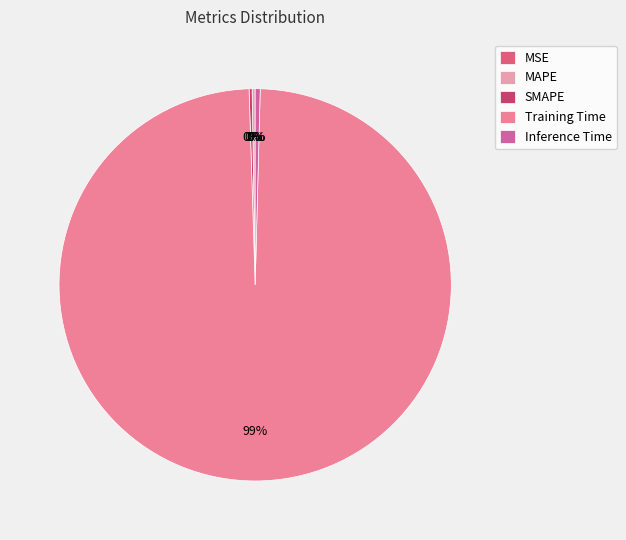

Combined, do Inference Time and Training Time account for over 50%?

Yes